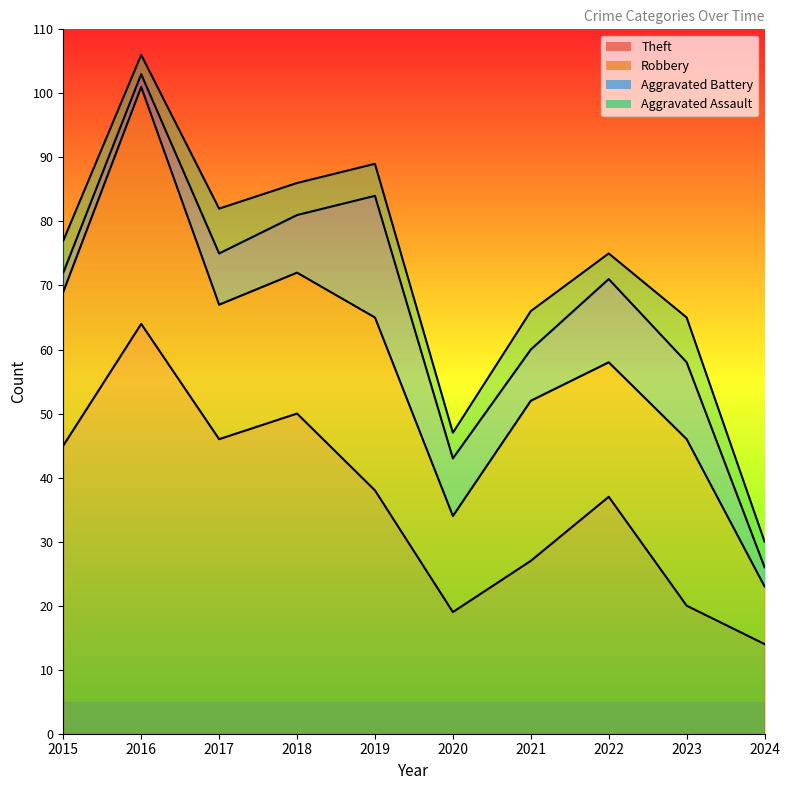

How many distinct data groups are displayed?

4